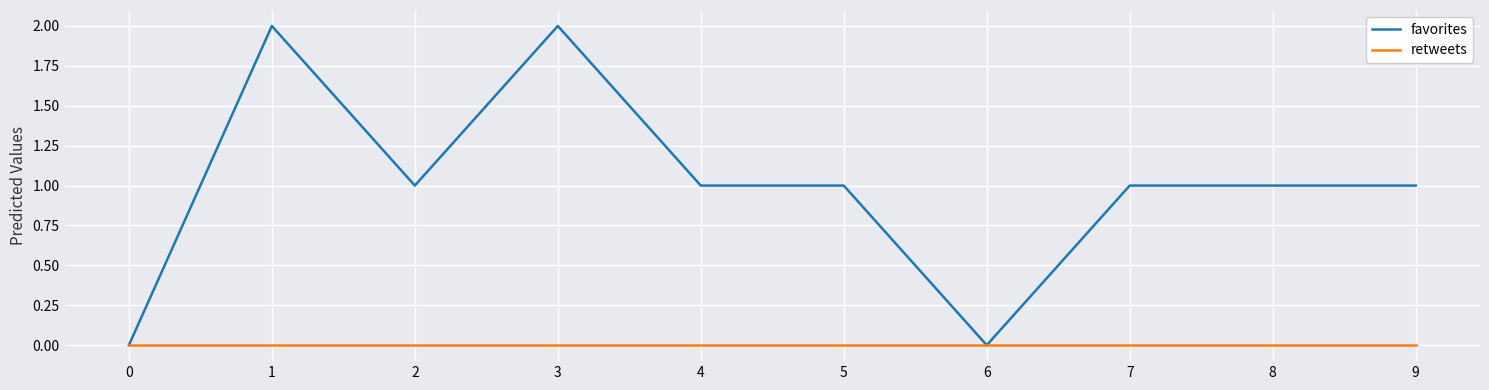

Reading left to right, extract all data points from this chart.

favorites: 0=0	1=2	2=1	3=2	4=1	5=1	6=0	7=1	8=1	9=1
retweets: 0=0	1=0	2=0	3=0	4=0	5=0	6=0	7=0	8=0	9=0